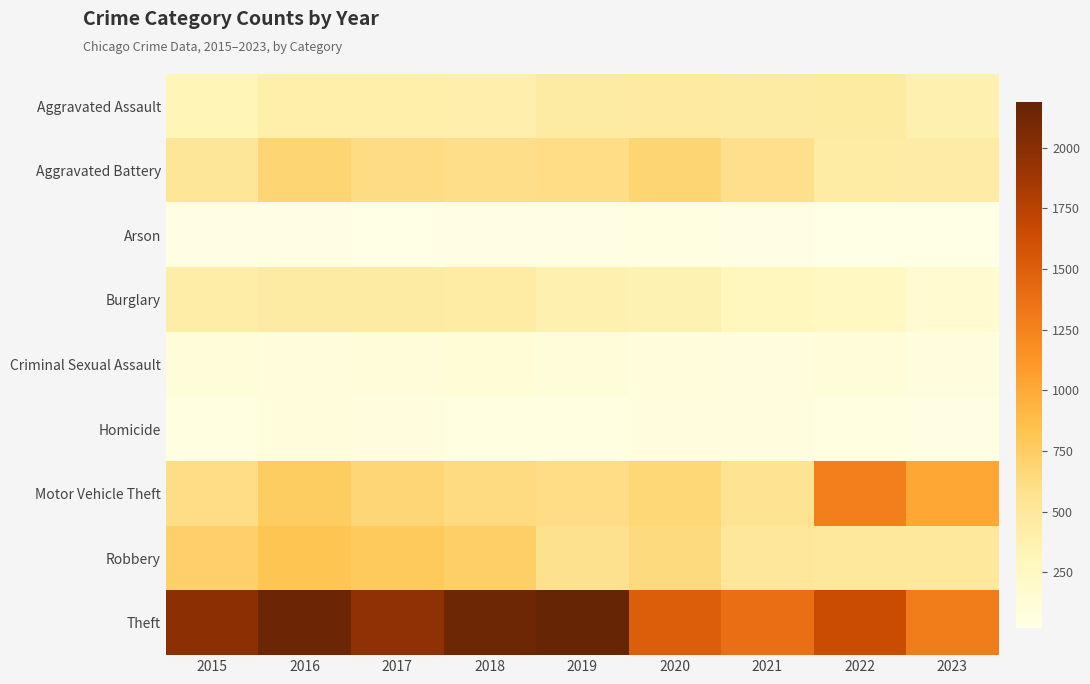

Between 2020 and 2019, which is larger?

2020